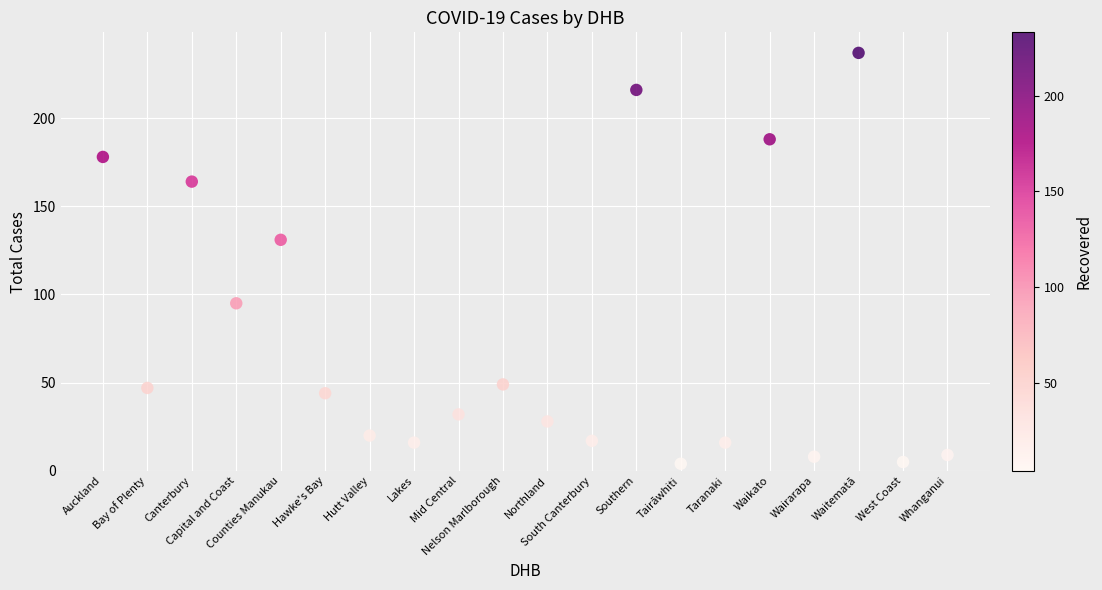

What is the range of Y values (max minus min)?

233